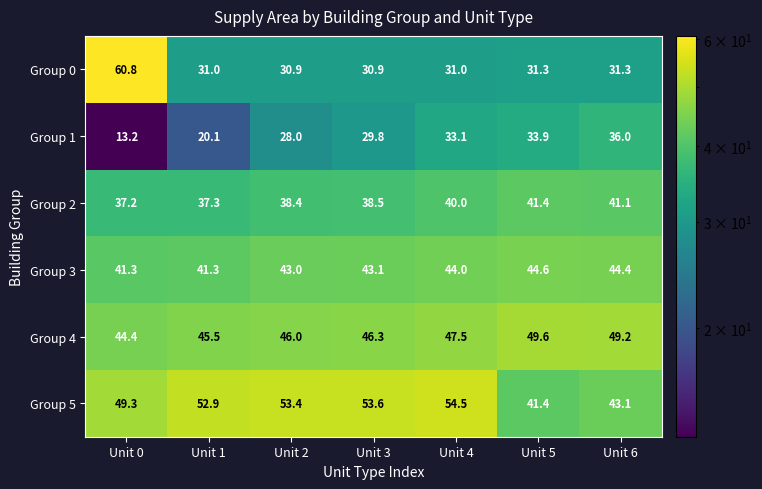

At which label is Group 5 closest to 47?

Unit 0